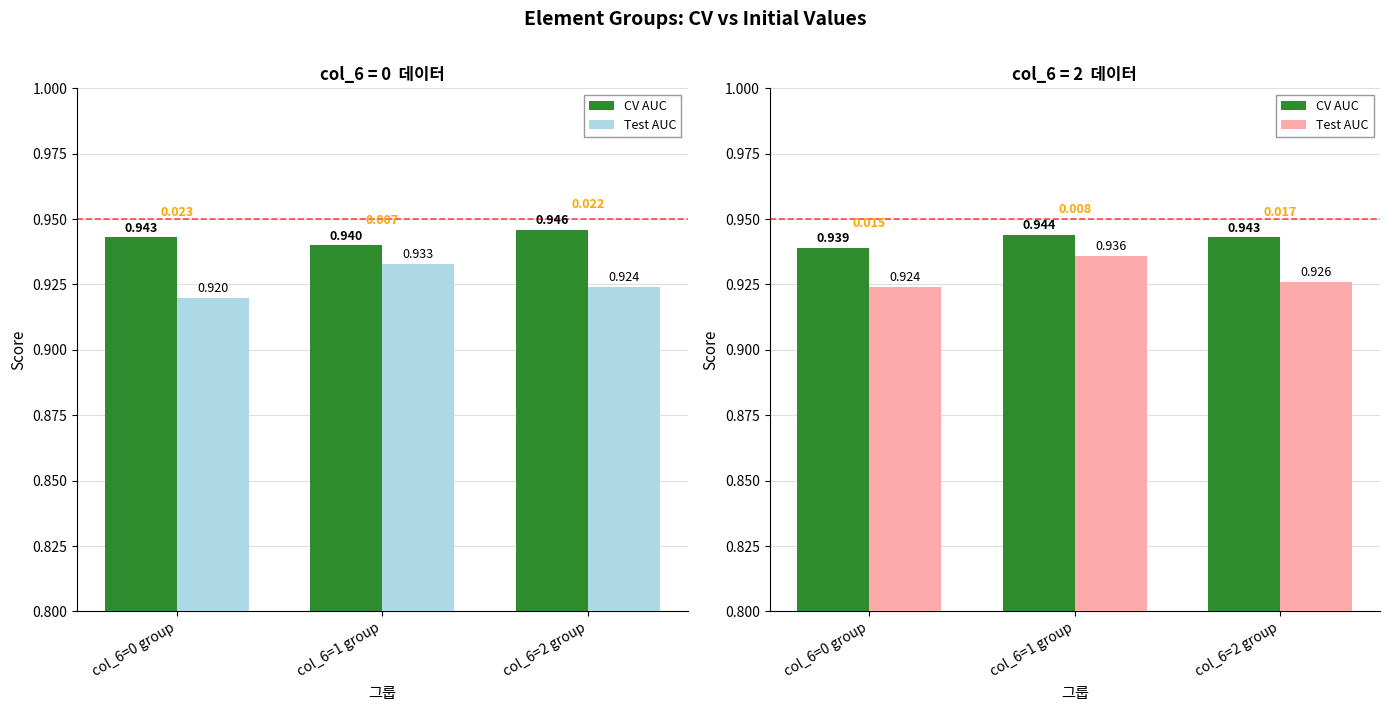

Which series has the widest spread of values?

Test AUC